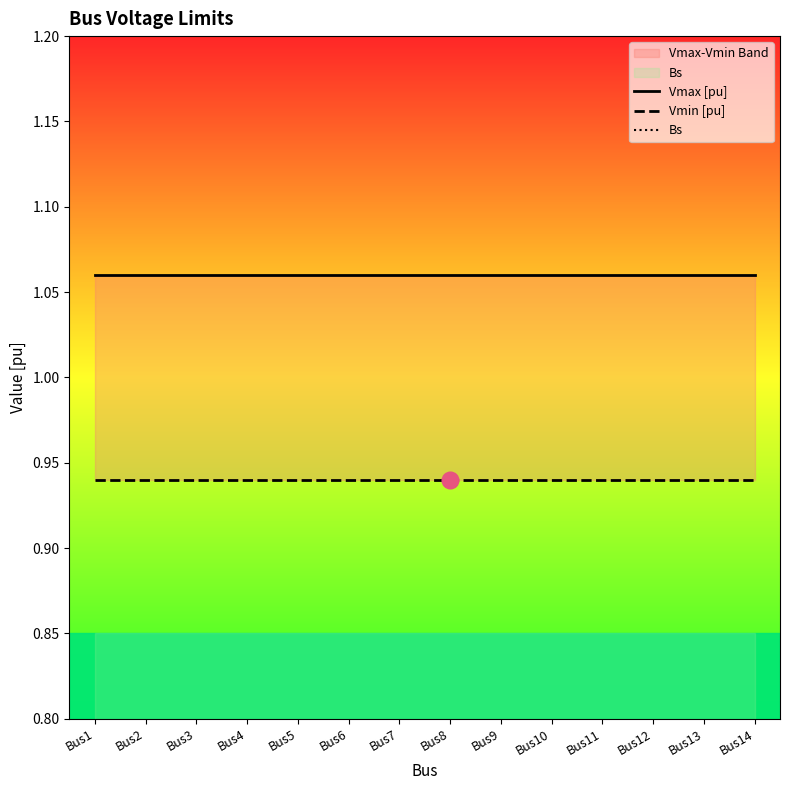

Which series changed the most between Bus2 and Bus4?

Vmax [pu]